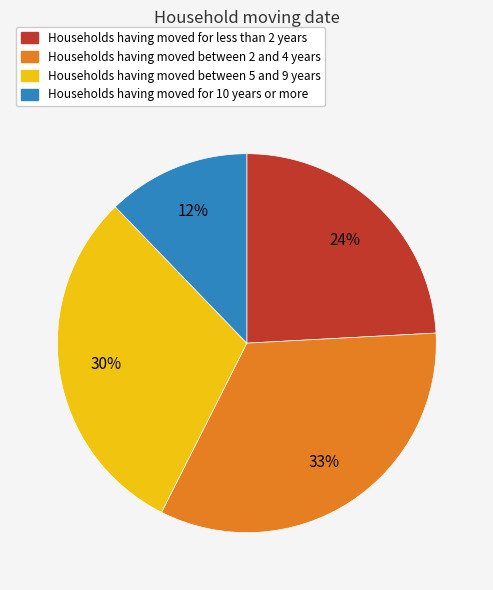

To the nearest percent, what is the average slice percentage?

25%